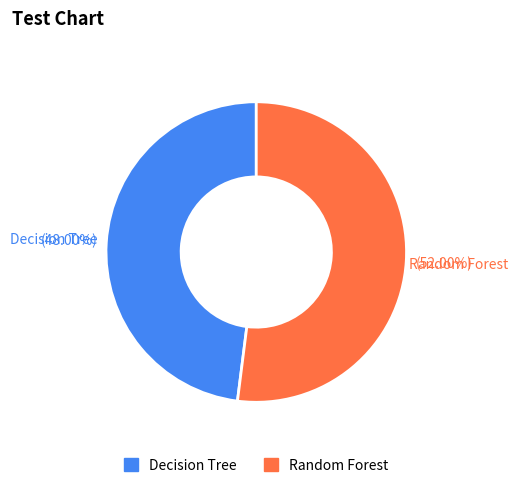

To the nearest percent, what portion does Random Forest represent?

52%